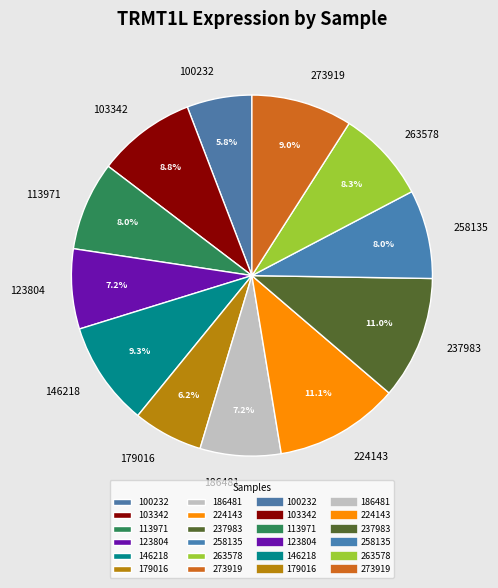

True or false: 237983 accounts for 11% of the total.

True